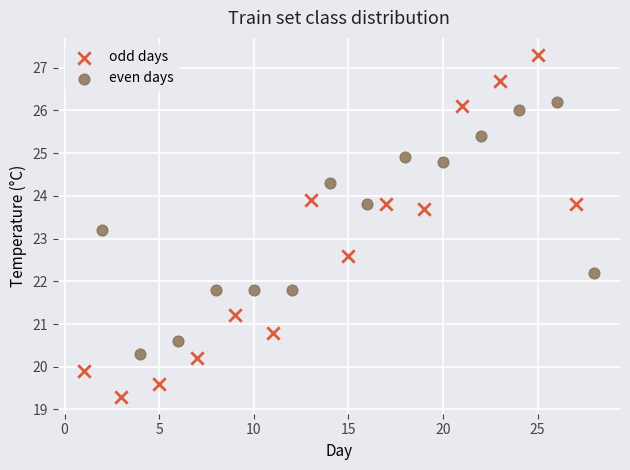

Which series contains the lowest Y value?

odd days